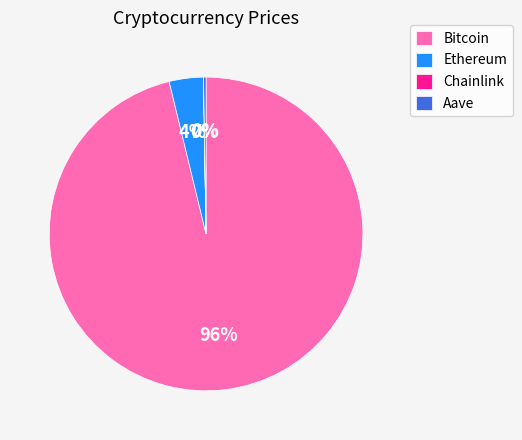

To the nearest percent, what is the difference between the largest and smallest slice percentages?

96%